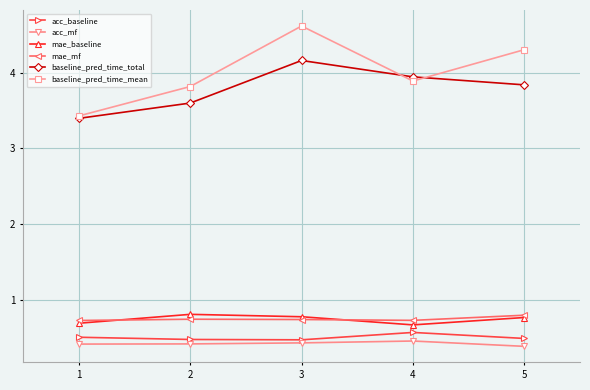

What is the approximate value of baseline_pred_time_mean at 5?

4.3